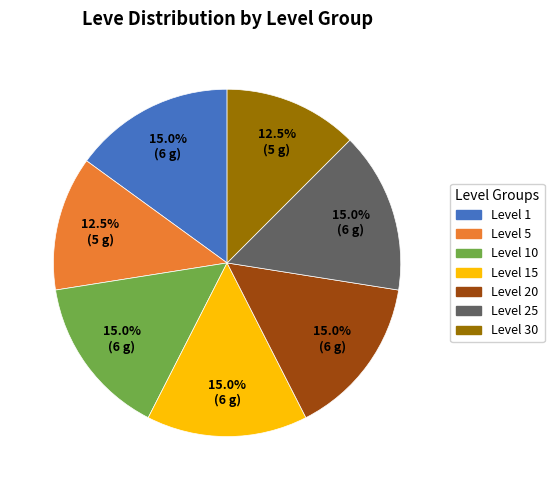

Combined, what portion of the pie is Level 1 and Level 30?

27.5%